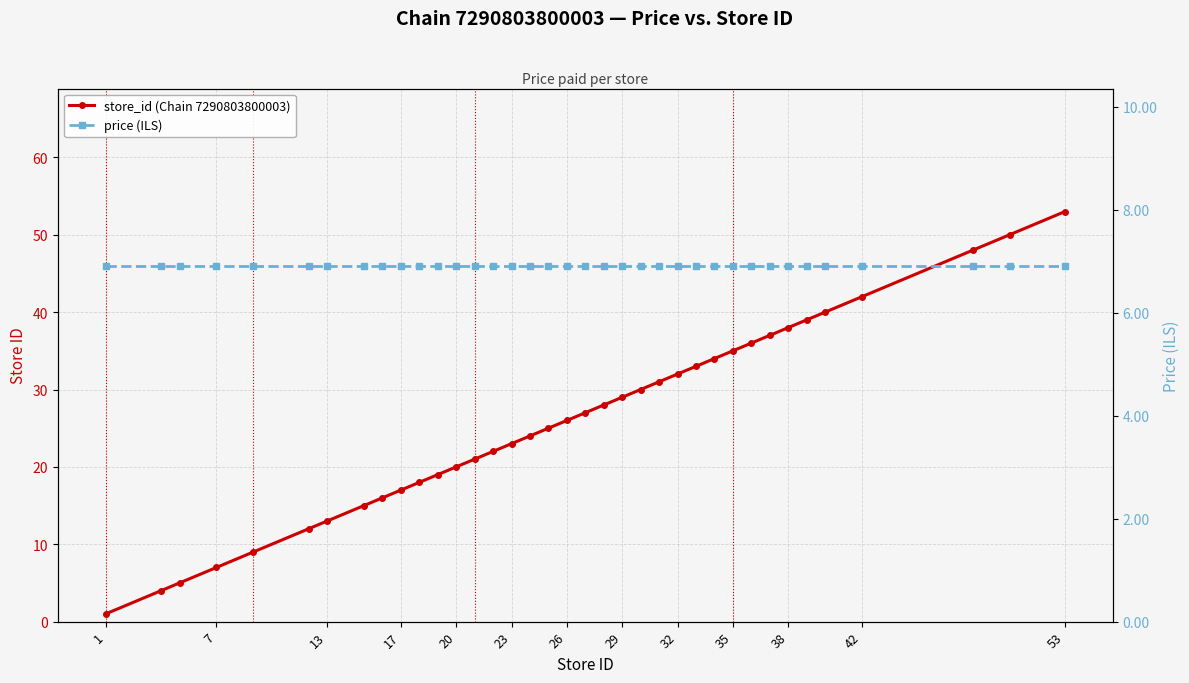

How many lines are shown in the chart?

2